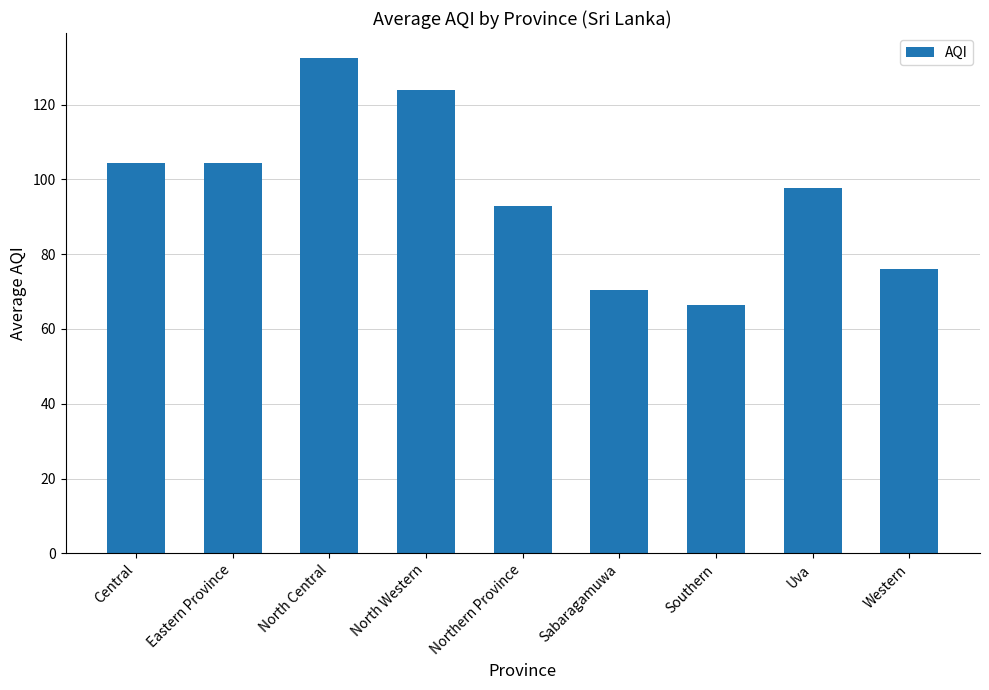

True or false: the data shows 131.5 at Northern Province.

False